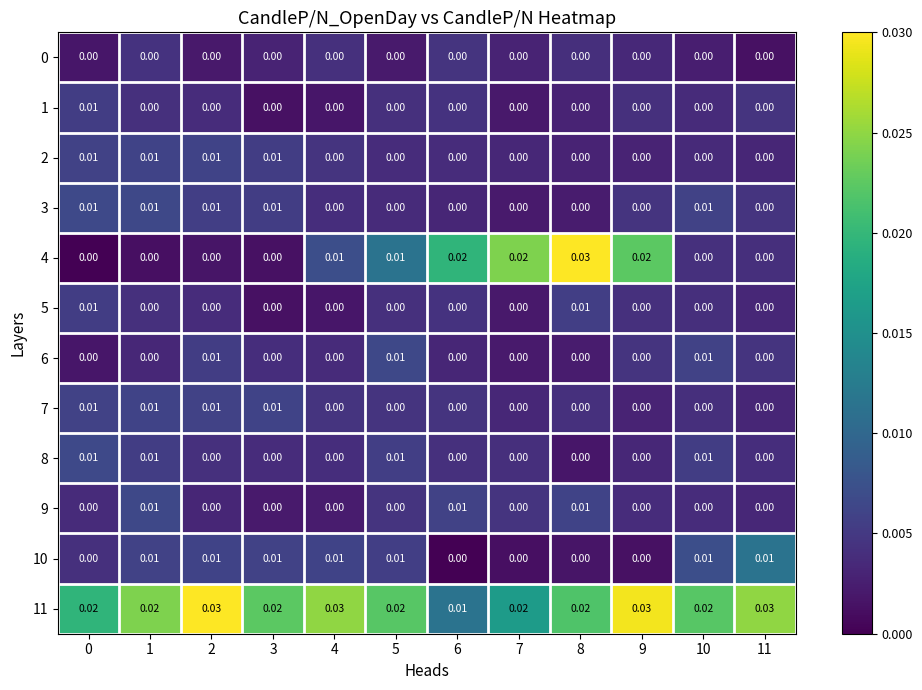

Count the number of categories in the chart.

12